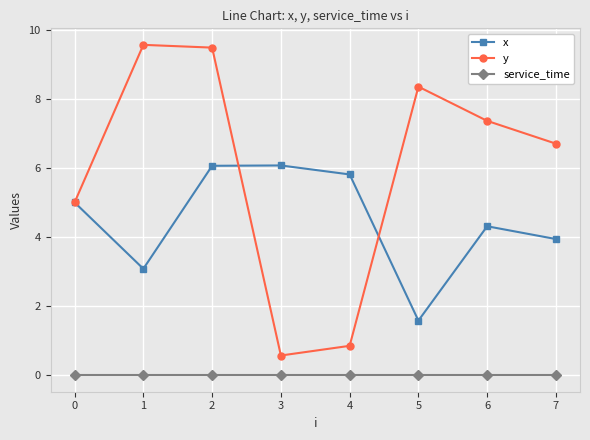

Is the value of y at 4 greater than the value of x at 1?

No